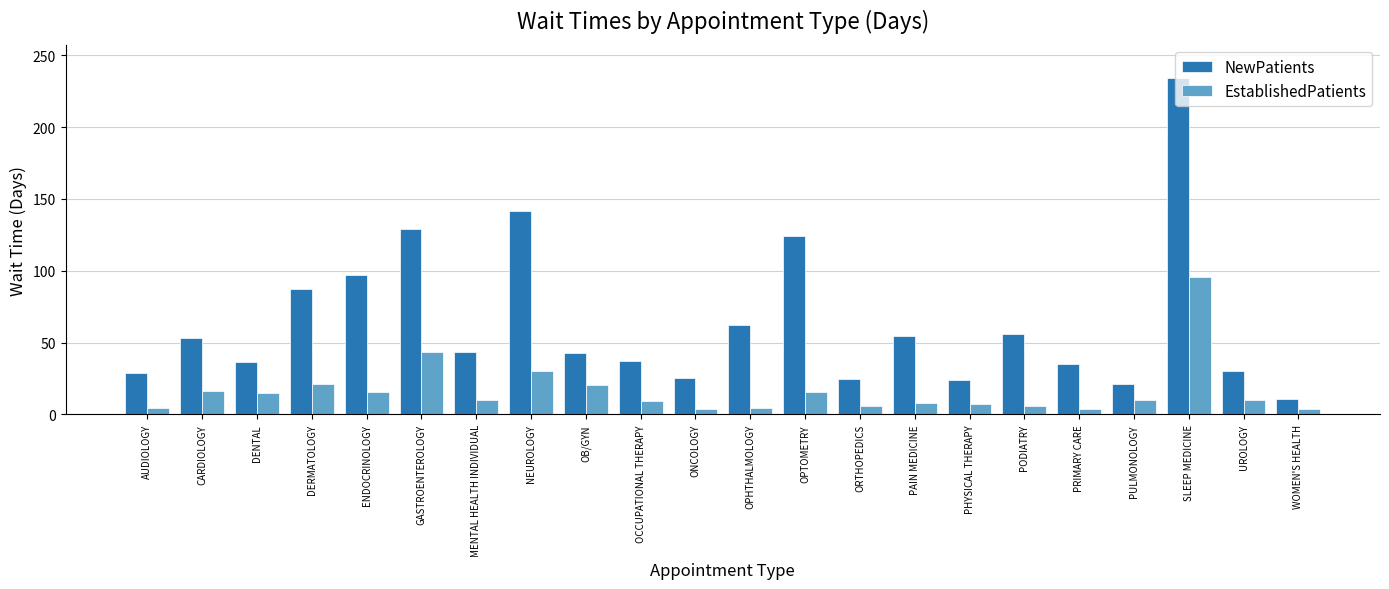

What is the label of the 5th bar from the right?

PRIMARY CARE